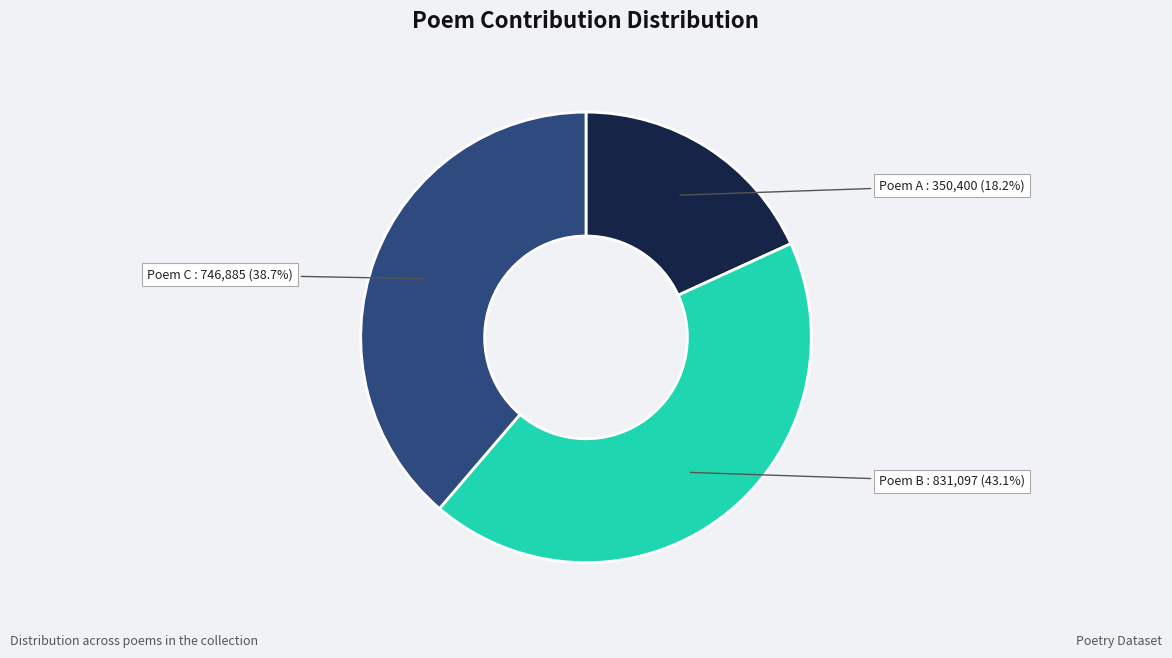

How many segments does this pie chart have?

3